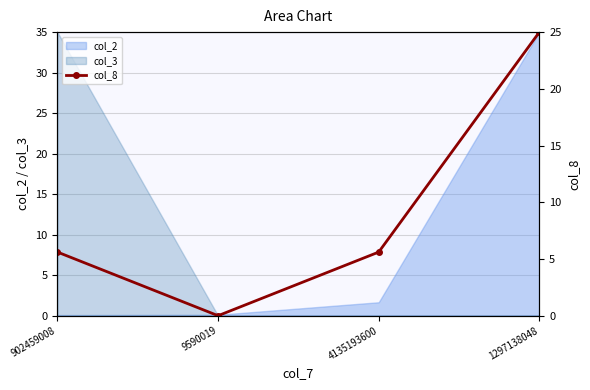

What is the difference between the maximum and minimum values?

25.0